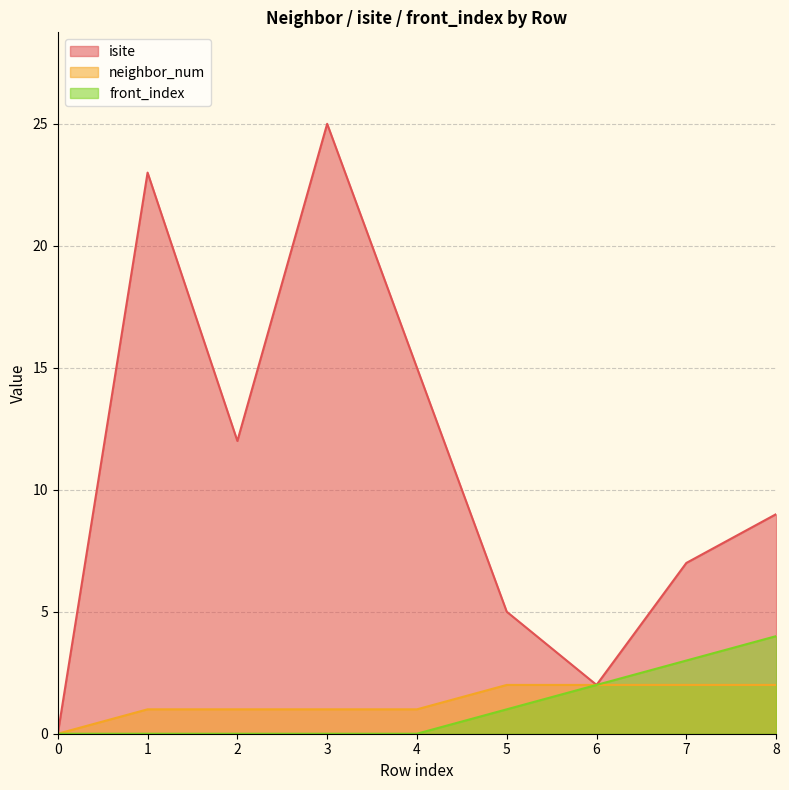

What is the maximum value for neighbor_num?

2